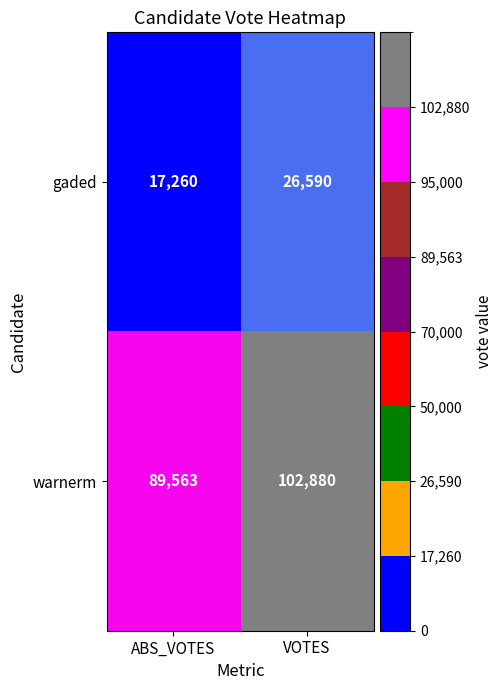

What is the total value across all series at ABS_VOTES?

106823